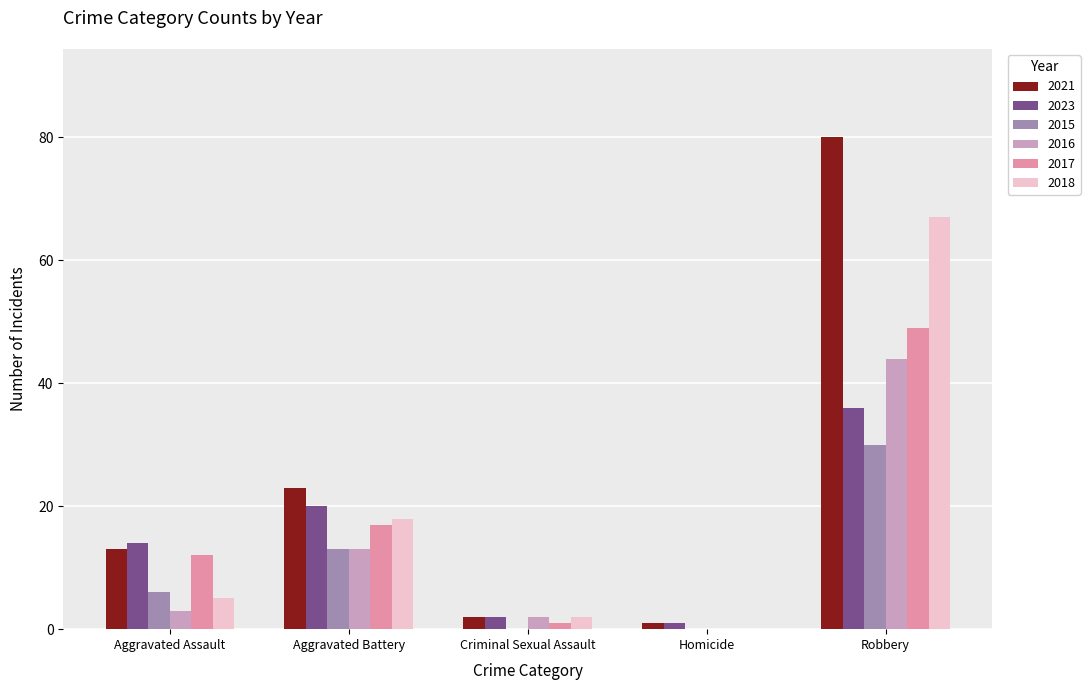

What are all the series names shown in the legend?

2021, 2023, 2015, 2016, 2017, 2018